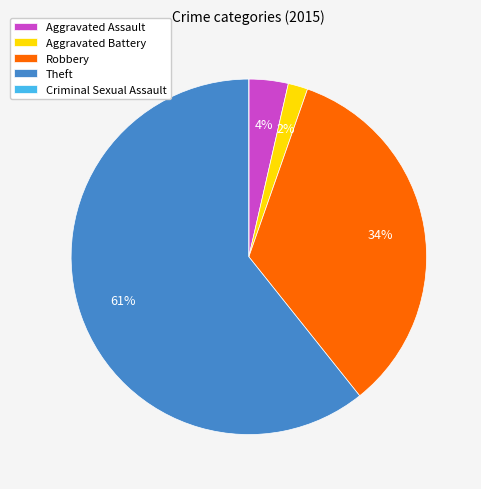

The Aggravated Assault slice represents 17% of the pie. True or false?

False